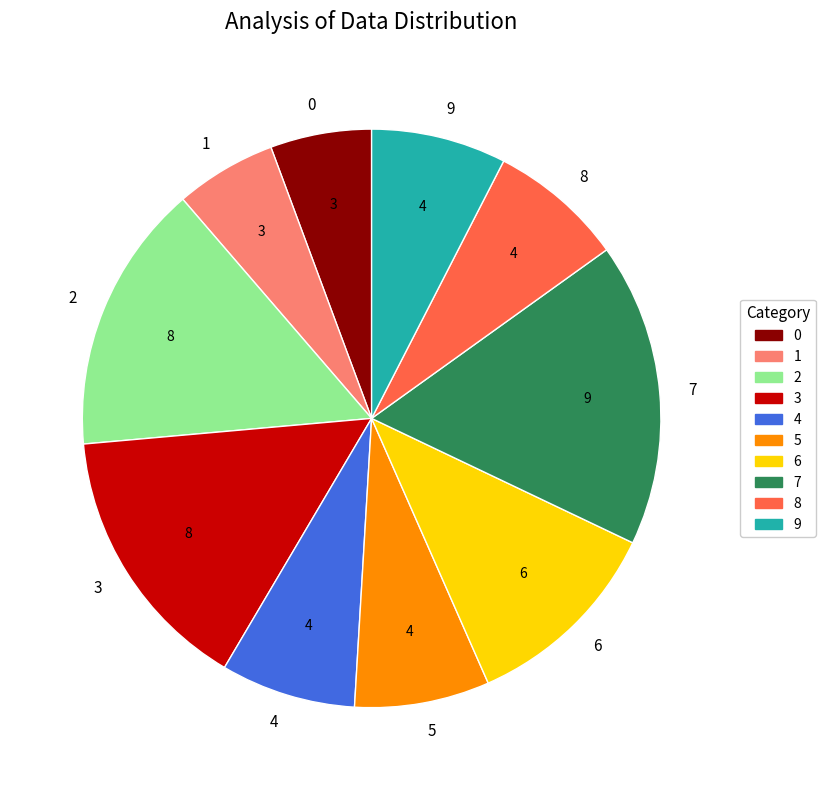

True or false: 6 accounts for 1% of the total.

False